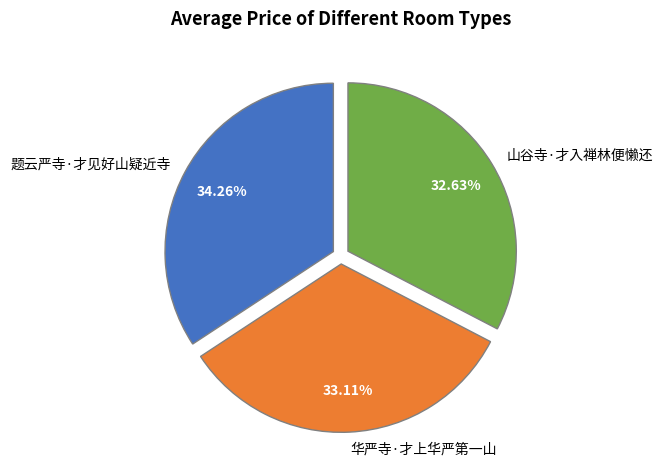

Is it true that 华严寺·才上华严第一山 is 33% of the pie?

True